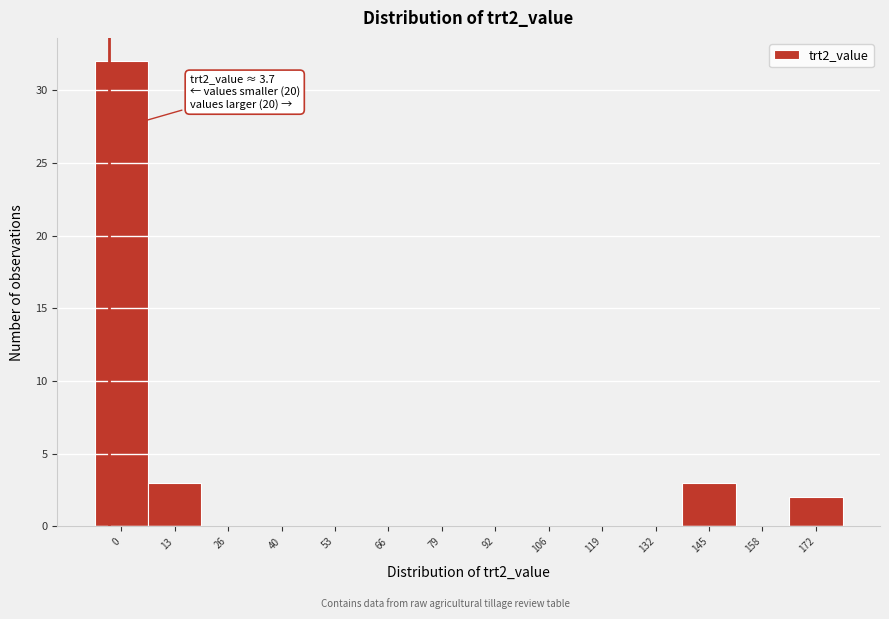

Reading left to right, extract all data points from this chart.

0=32	13=3	26=0	40=0	53=0	66=0	79=0	92=0	106=0	119=0	132=0	145=3	158=0	172=2